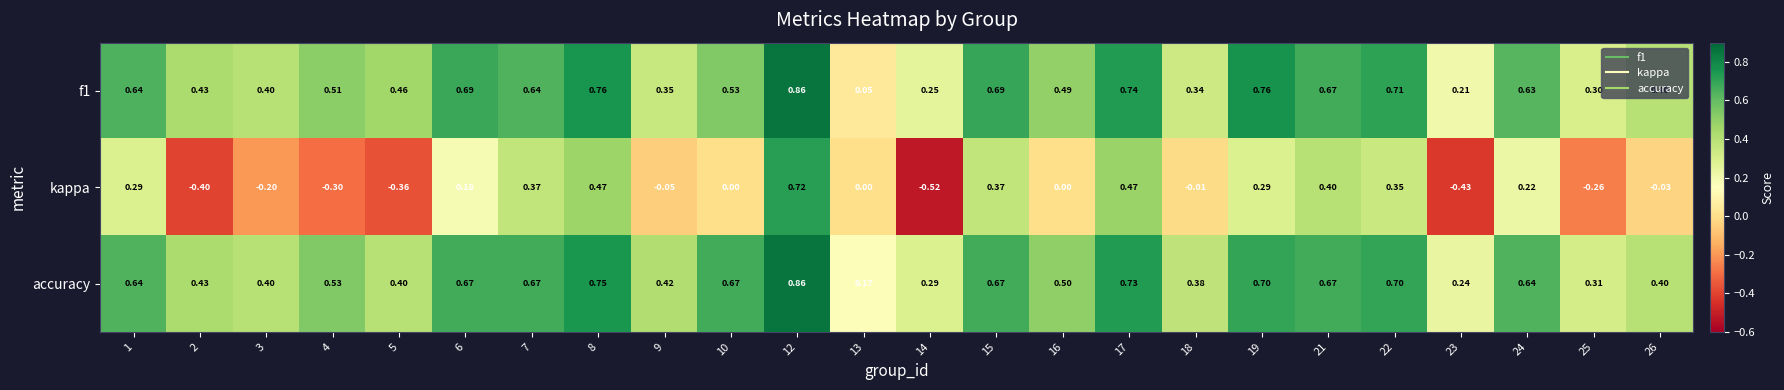

Which series has the largest total across all categories?

accuracy